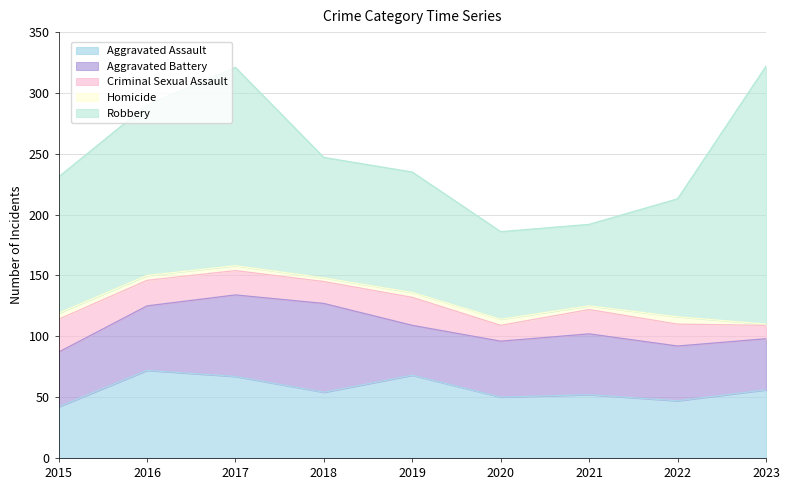

Reading right to left, extract all data points from this chart.

Aggravated Assault: 56	47	52	50	68	54	67	72	42
Aggravated Battery: 42	45	50	46	41	73	67	53	45
Criminal Sexual Assault: 11	18	20	13	23	18	20	21	27
Homicide: 1	6	3	5	4	3	4	4	5
Robbery: 212	97	67	72	99	99	163	140	112